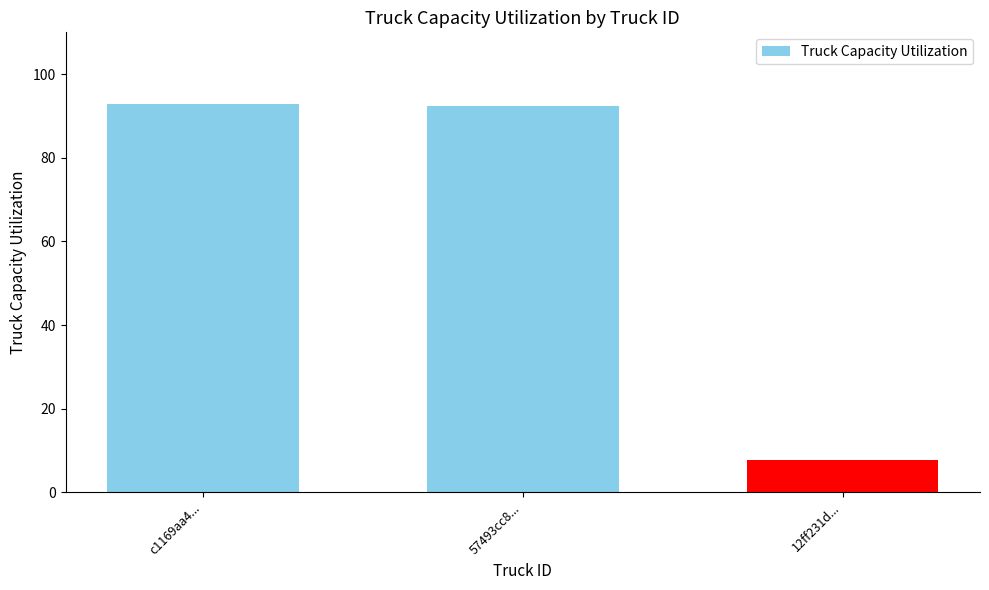

What is the ratio of the value at 12ff231d... to the value at 57493cc8...?

0.1